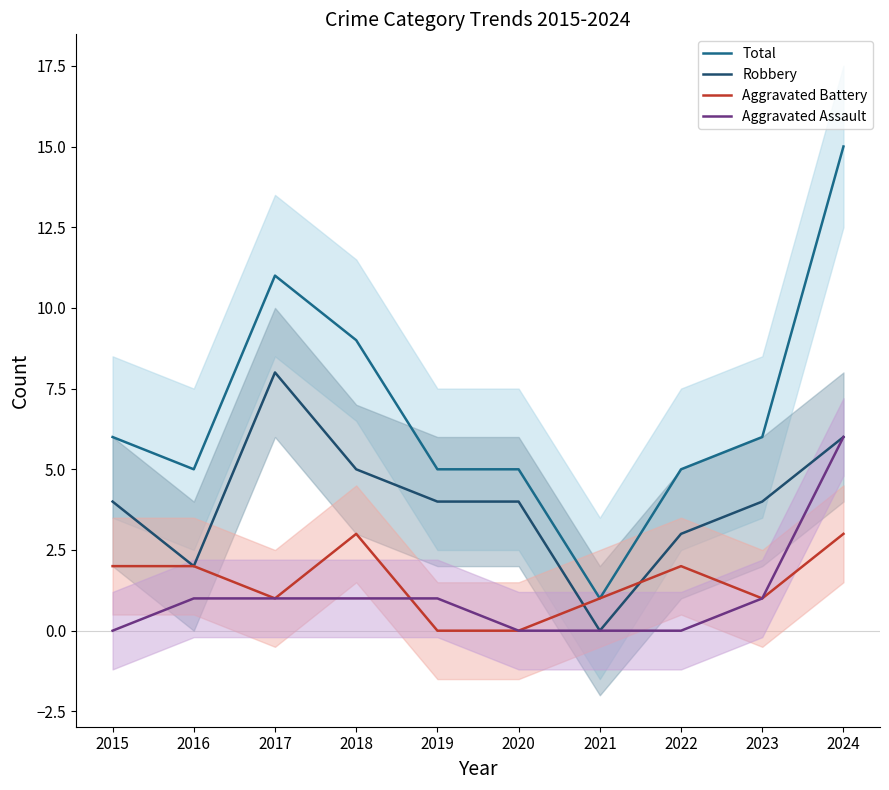

Where is Total nearest to the value 8?

2018